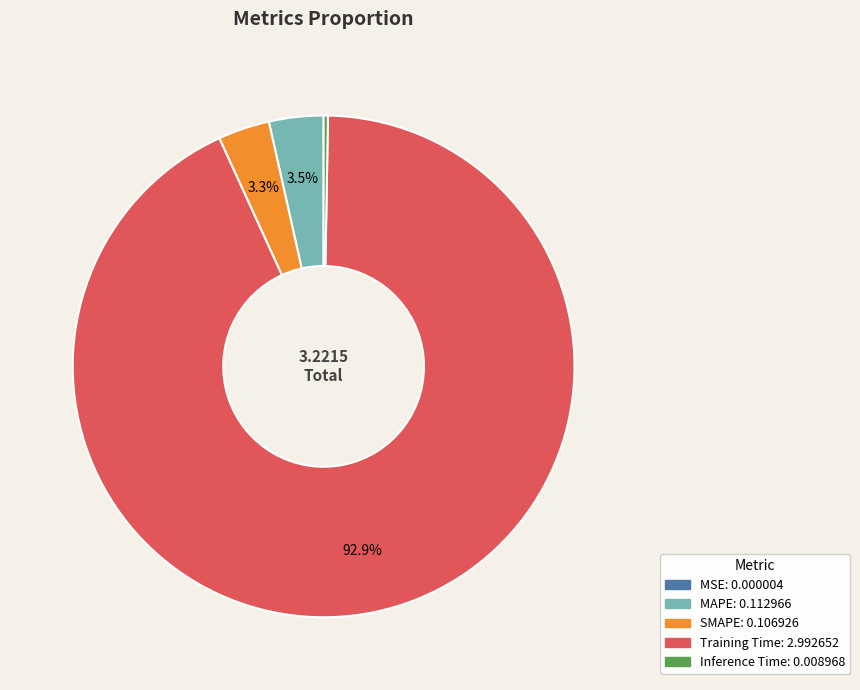

Which slice is the largest?

Training Time